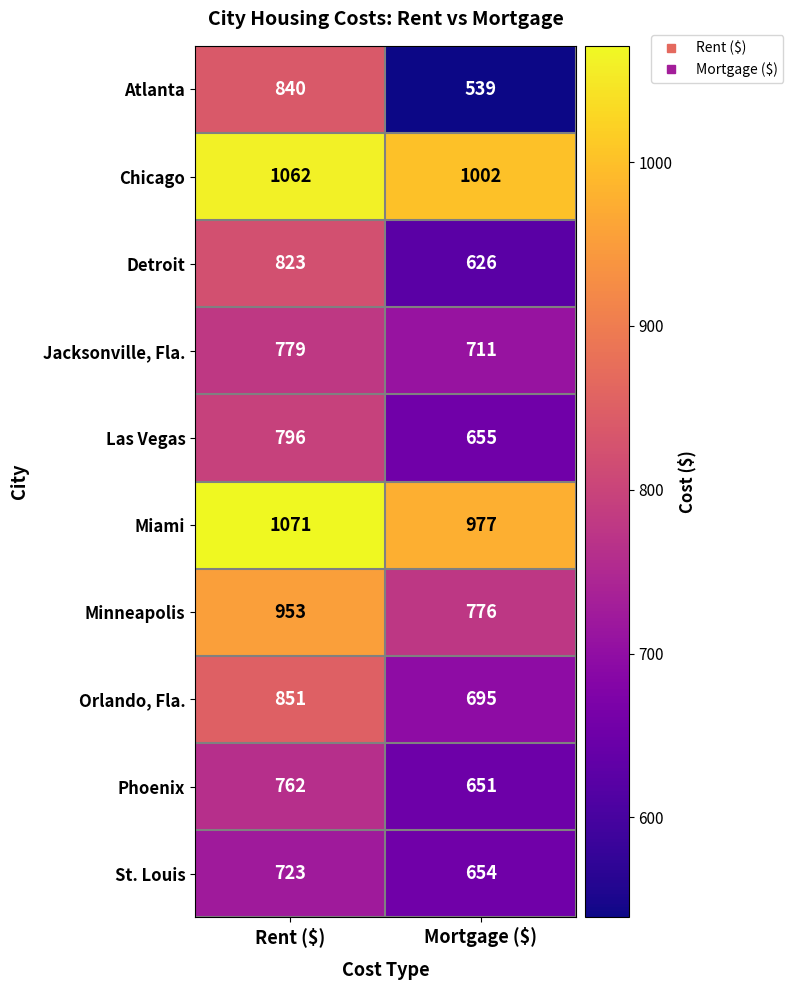

Is it true that Detroit equals 823 at Rent ($)?

True